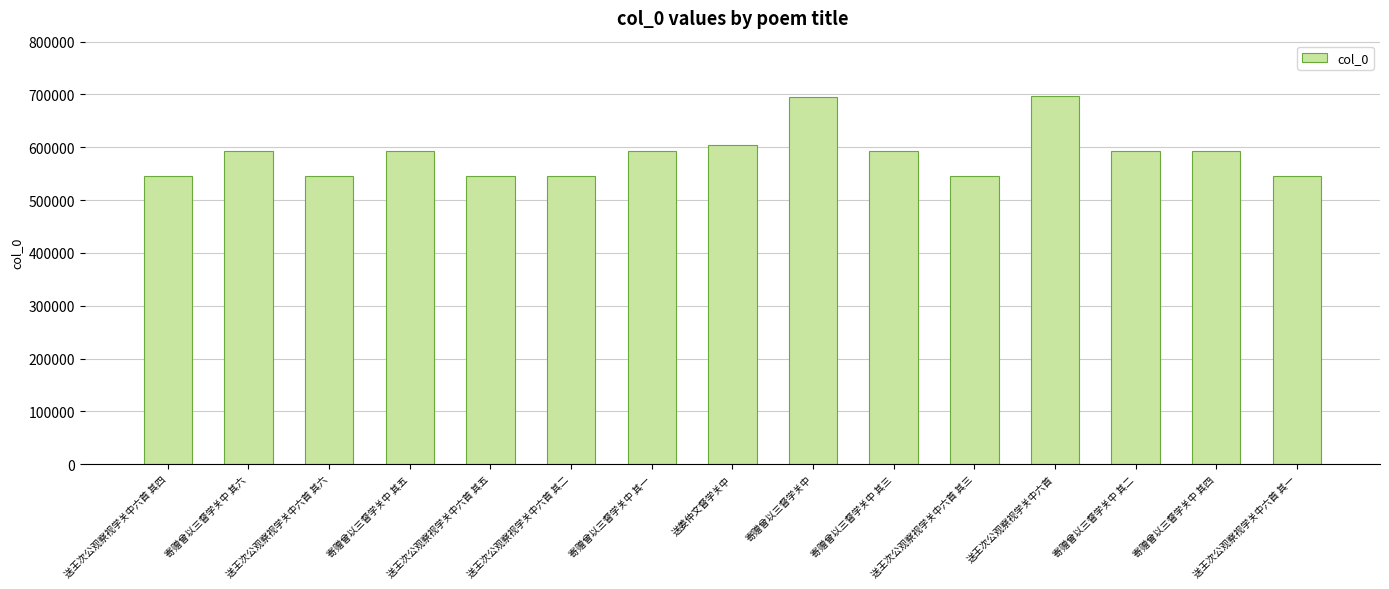

How many values are below 592616?

7